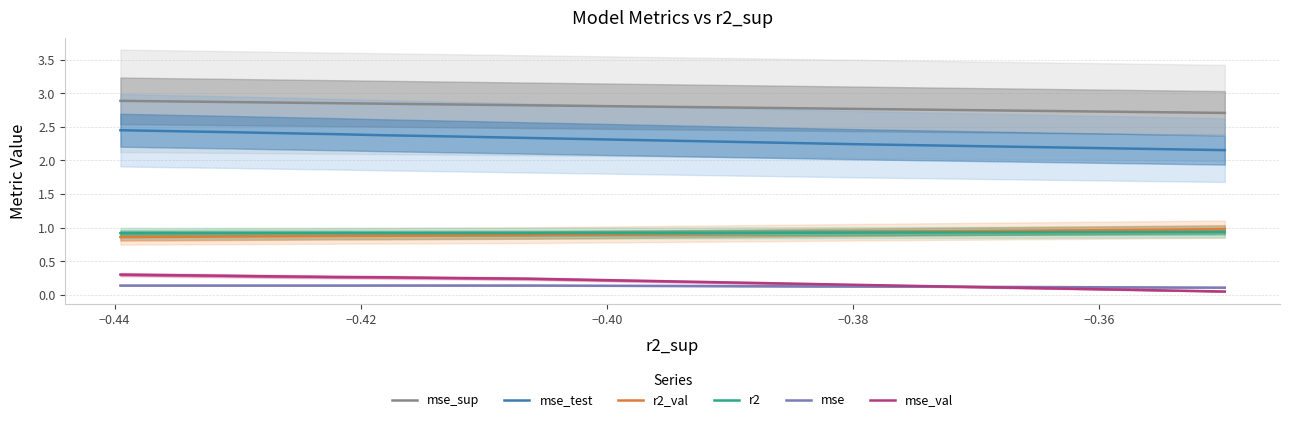

True or false: mse_sup and r2 cross at least once.

False